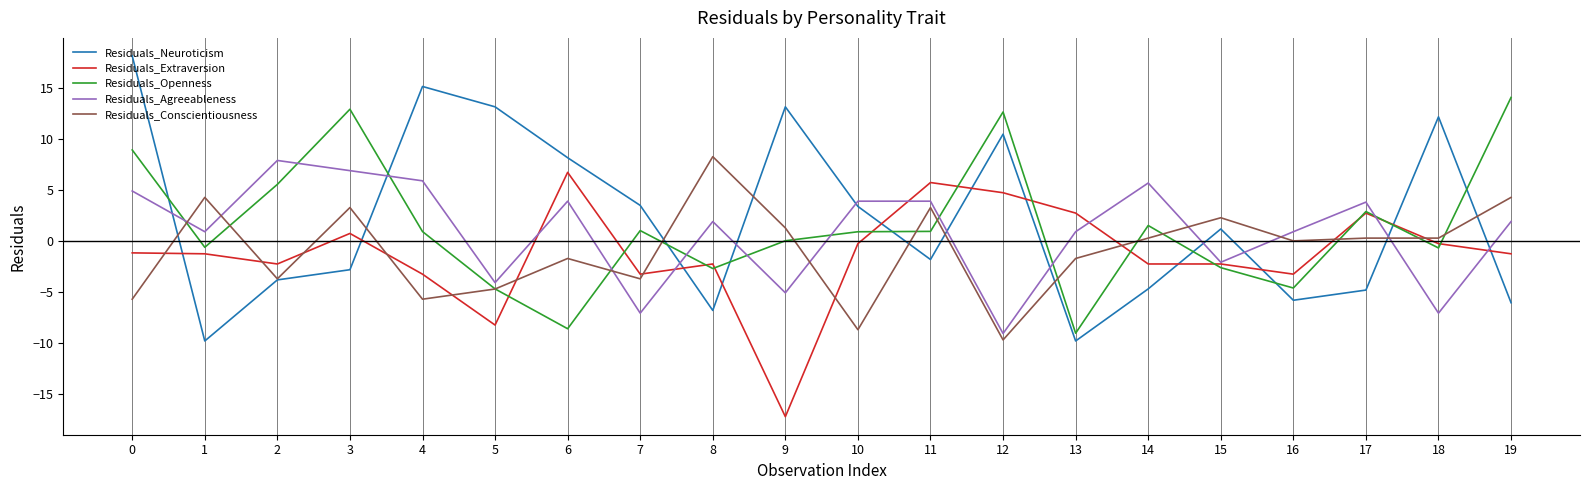

Read the Residuals_Extraversion value at 0.

-1.2